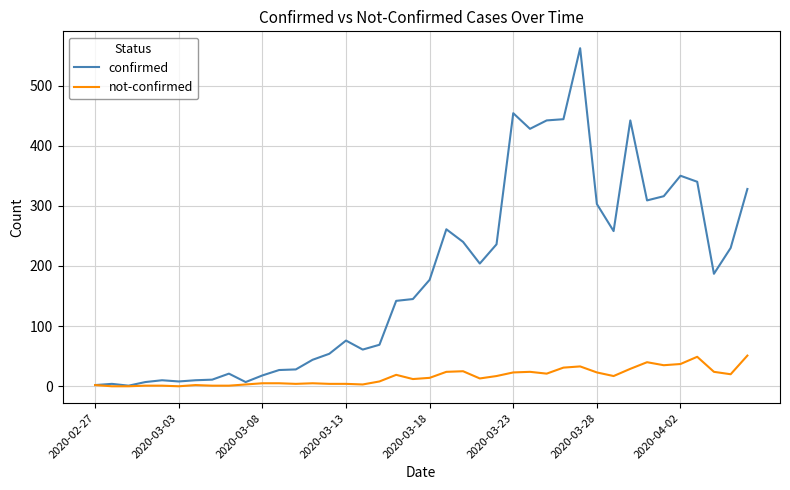

Which series has the largest range (max minus min)?

confirmed